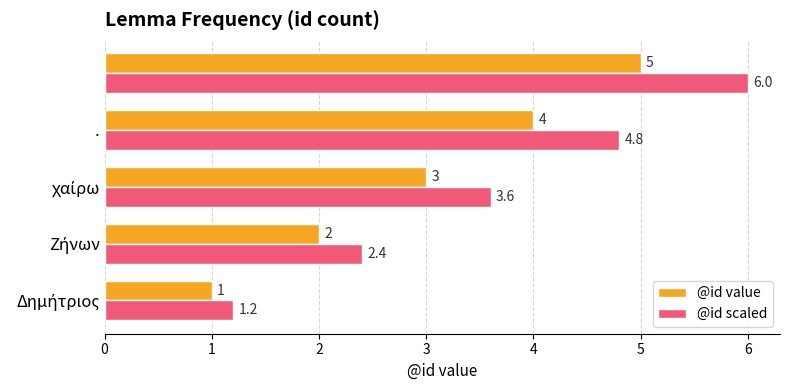

At how many categories does at least one series exceed 3?

3